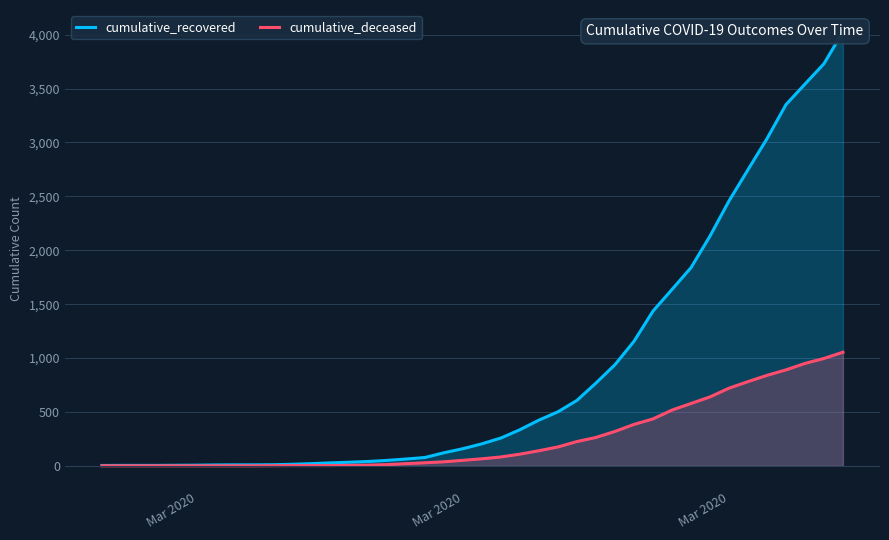

Count the number of data series in this chart.

2